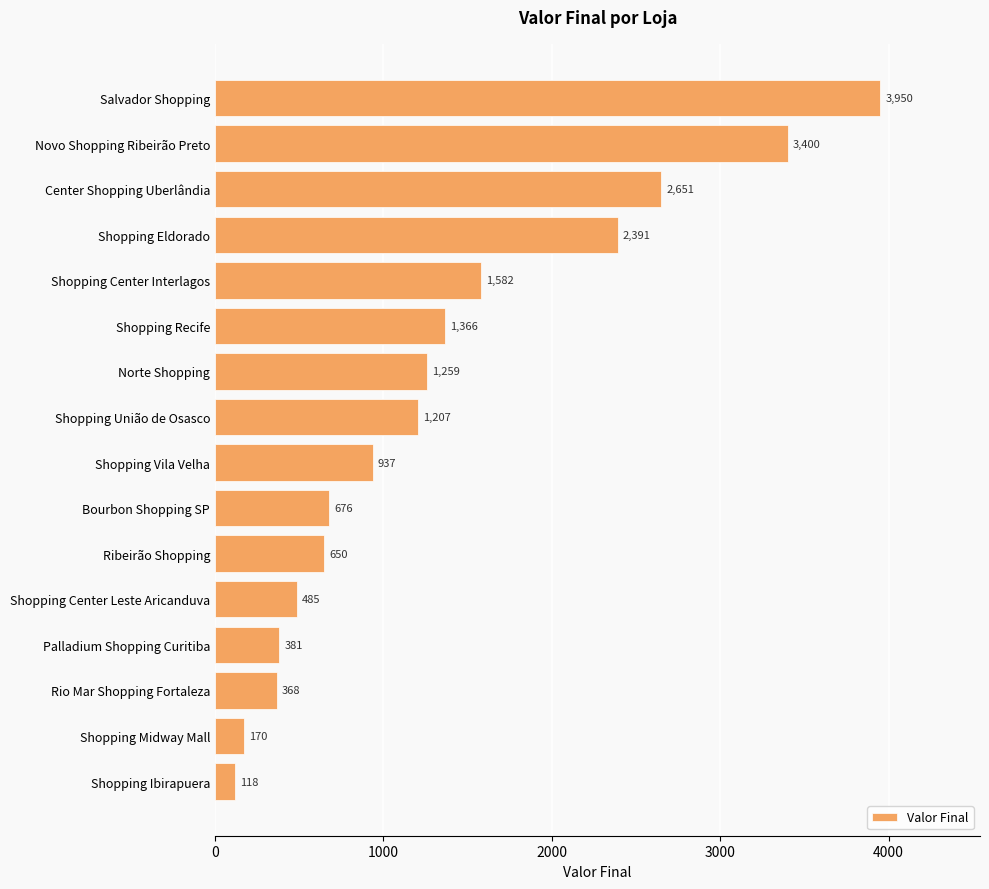

How many data points are less than 1207?

8